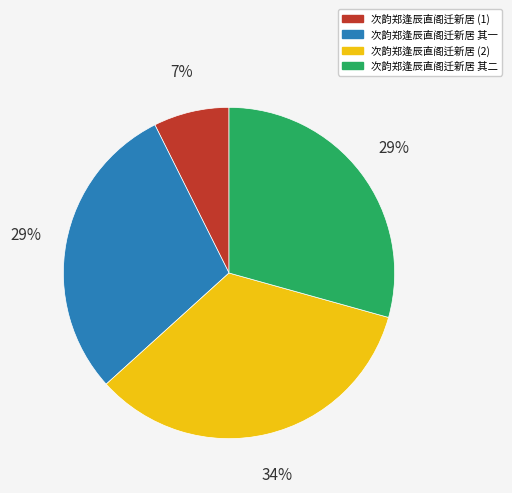

Does any single category account for the majority?

No